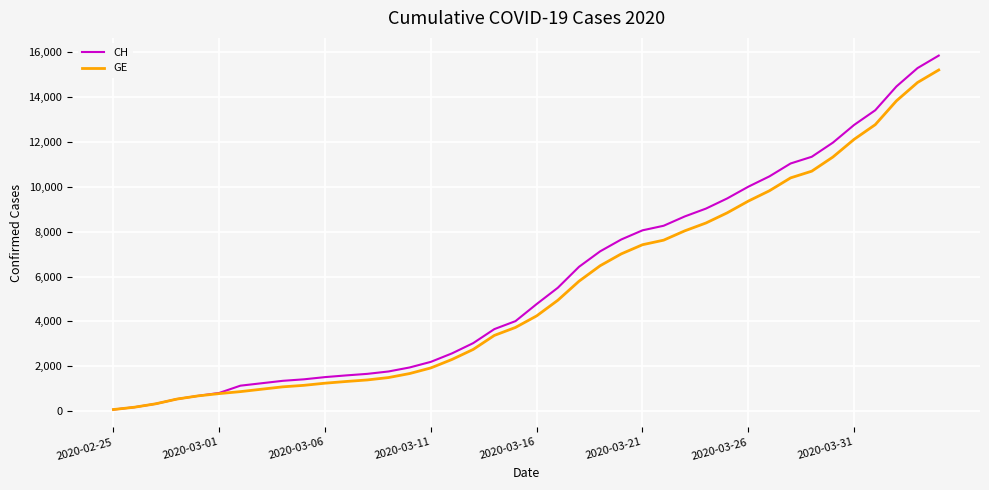

What are all the series names shown in the legend?

CH, GE